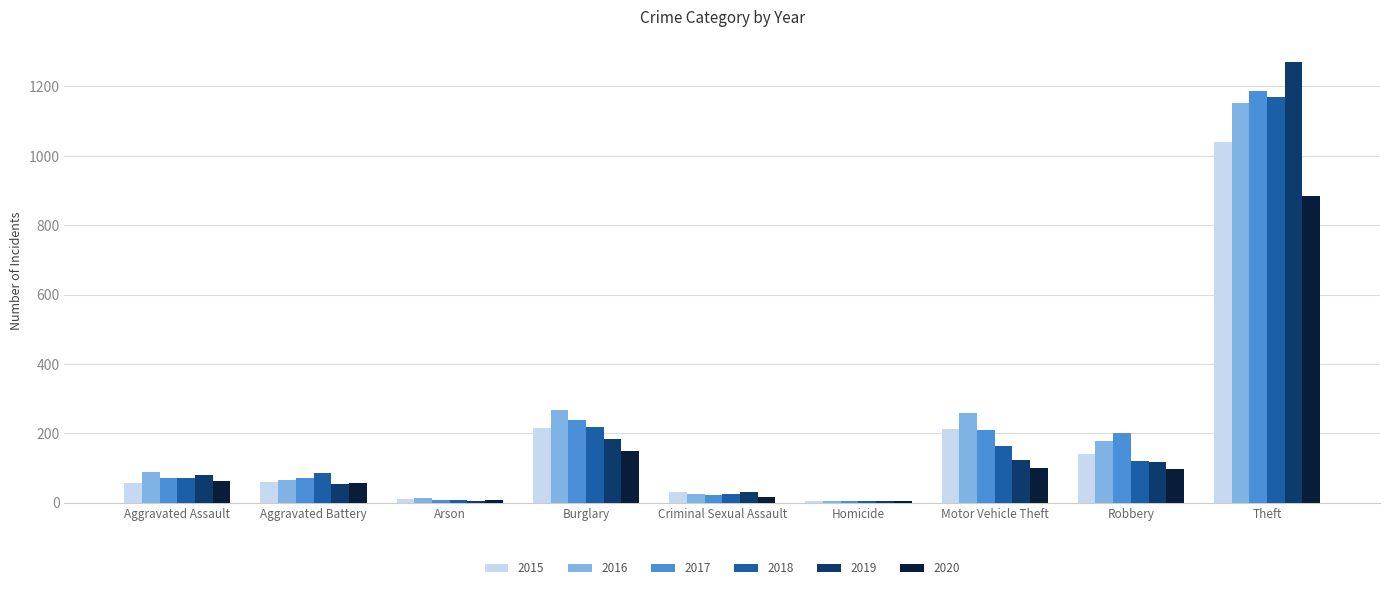

What is the greatest value displayed?

1272